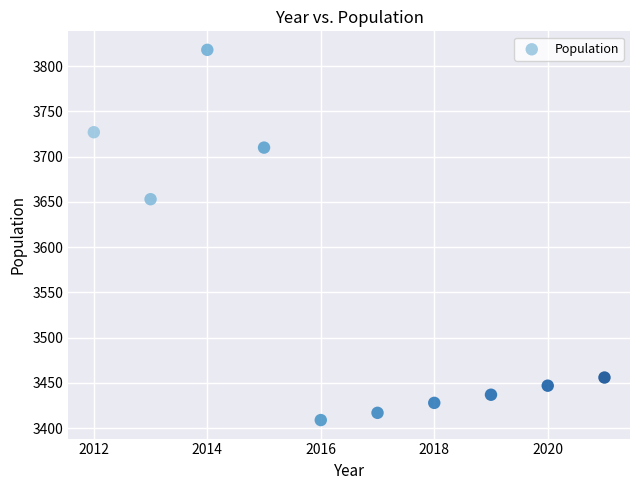

What is the average X value?

2016